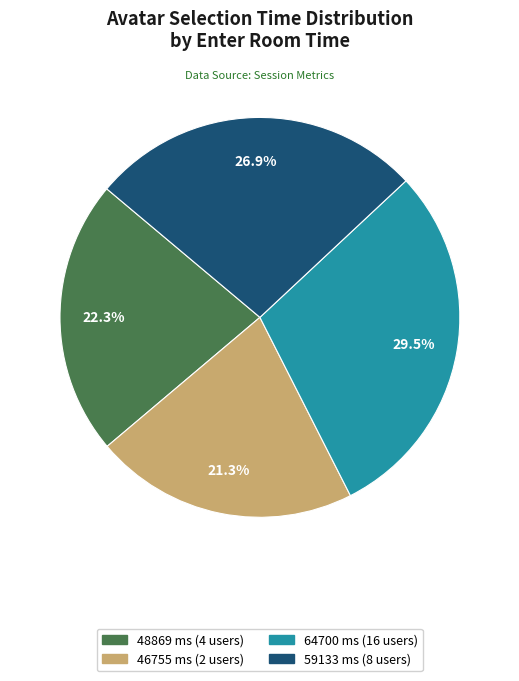

Which slice is the smallest?

46755